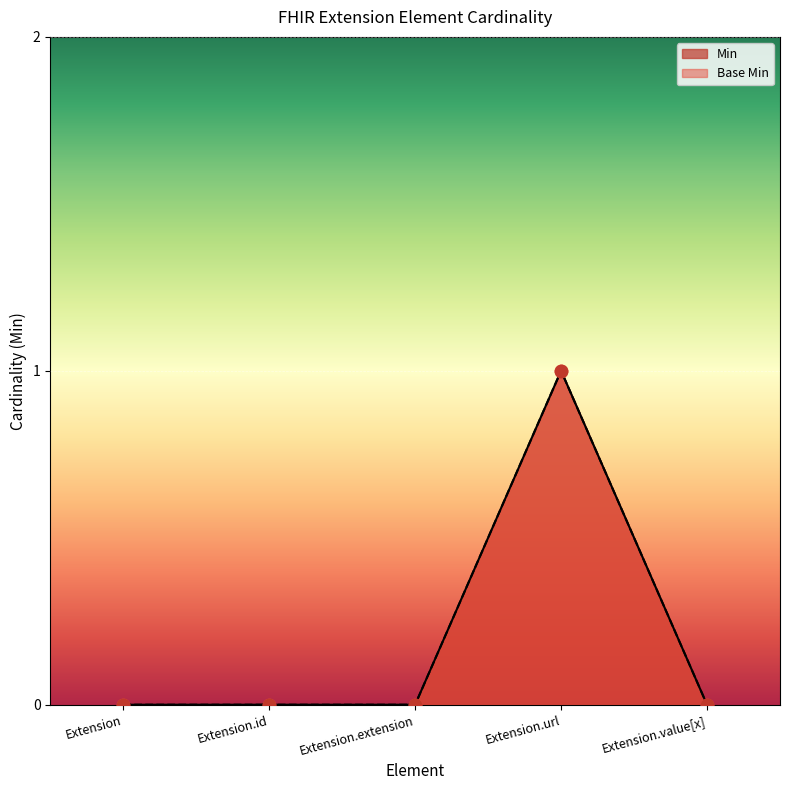

At how many categories does at least one series exceed 0?

1